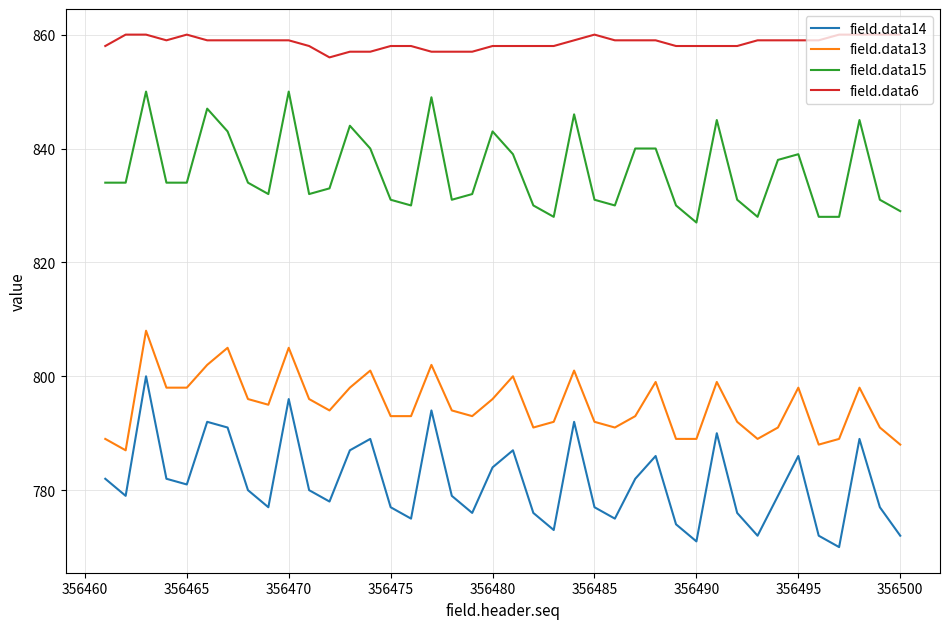

In field.data14, how many points are higher than both neighbors (excluding endpoints)?

11